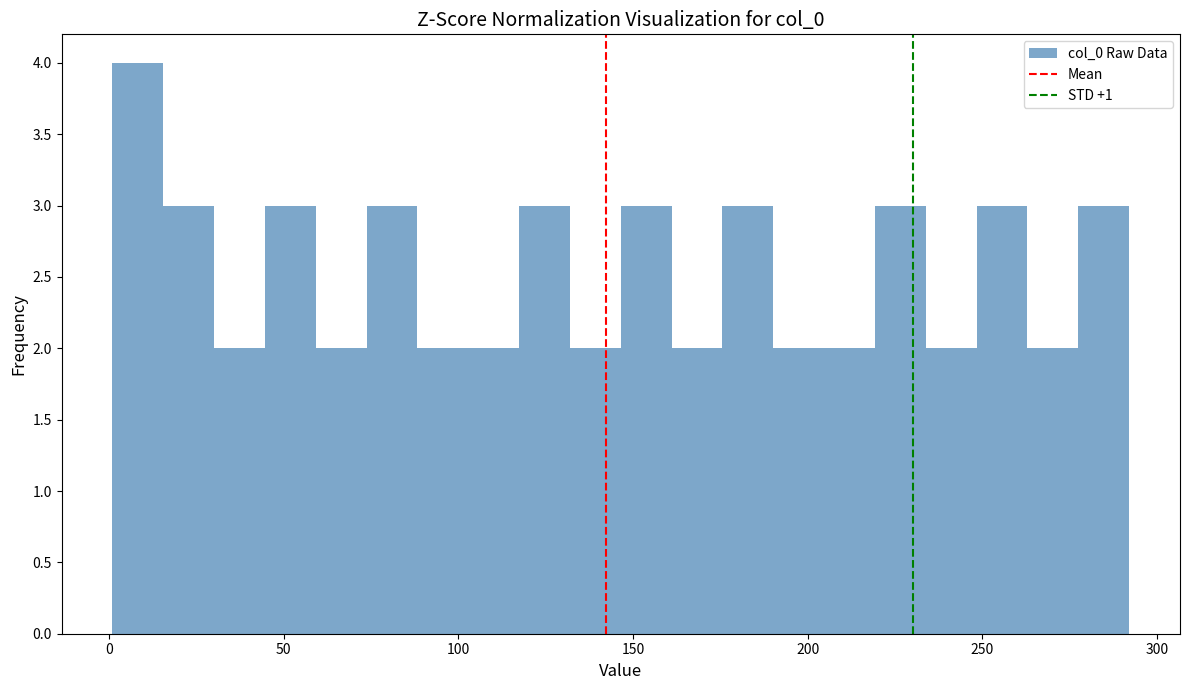

Read against the x-axis, roughly where is the centre of the tallest bar?

10